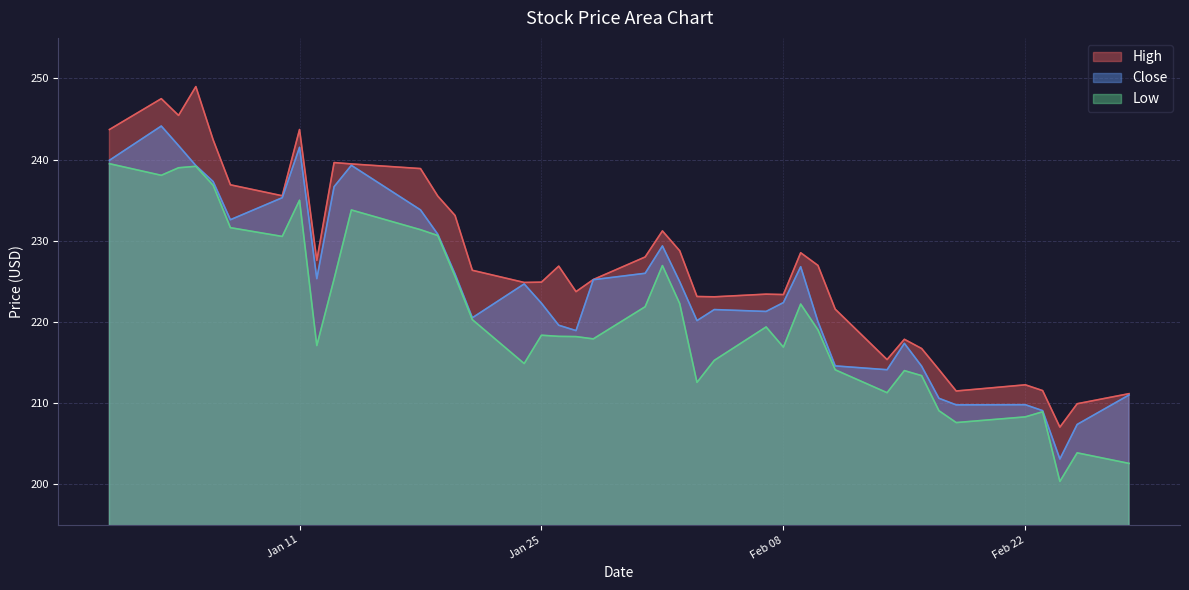

Which category has the lowest value in the High series?

2022-02-24